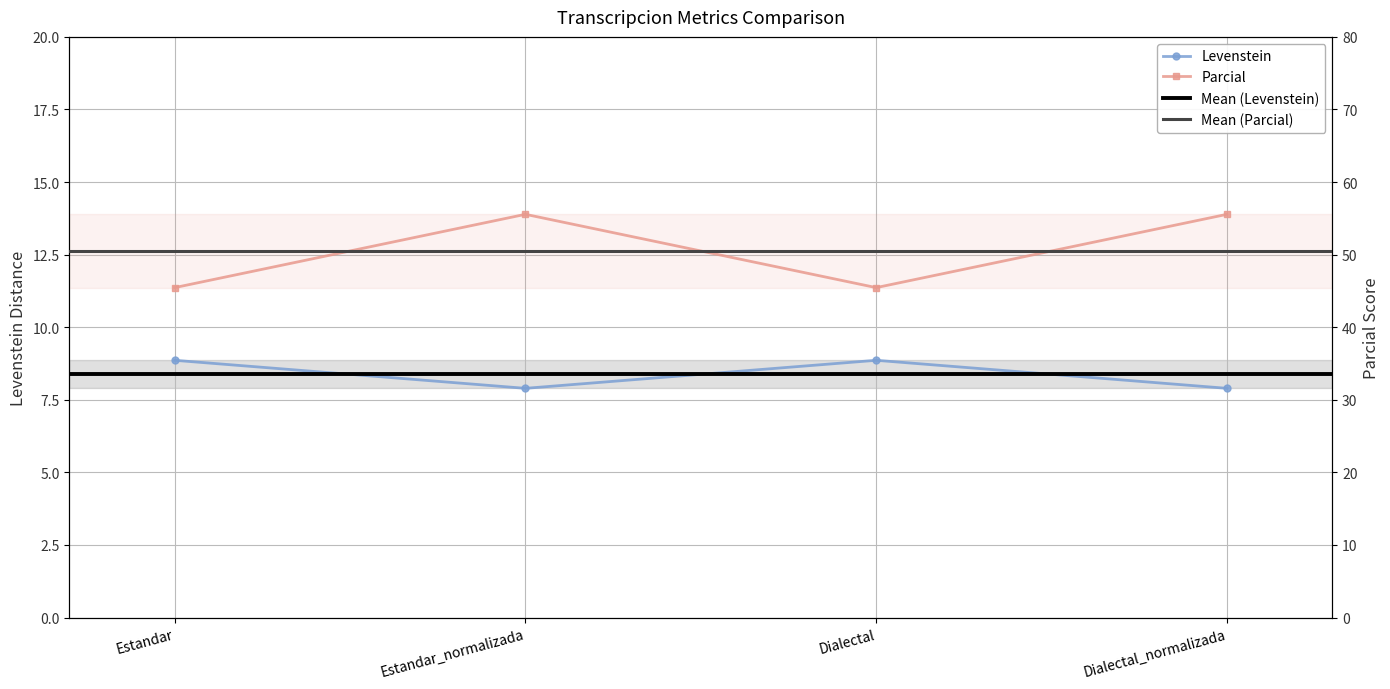

What are all the series names shown in the legend?

Levenstein, Parcial